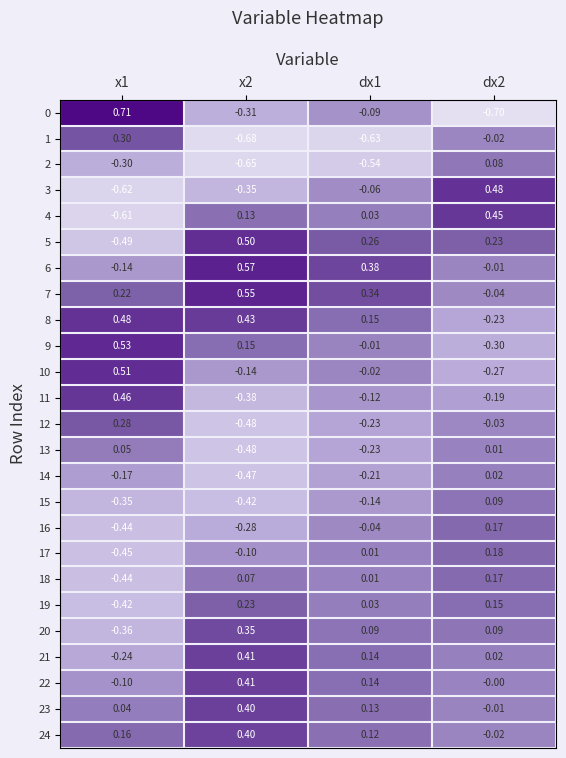

Is the value of 20 at x1 greater than the value of 5 at dx1?

No